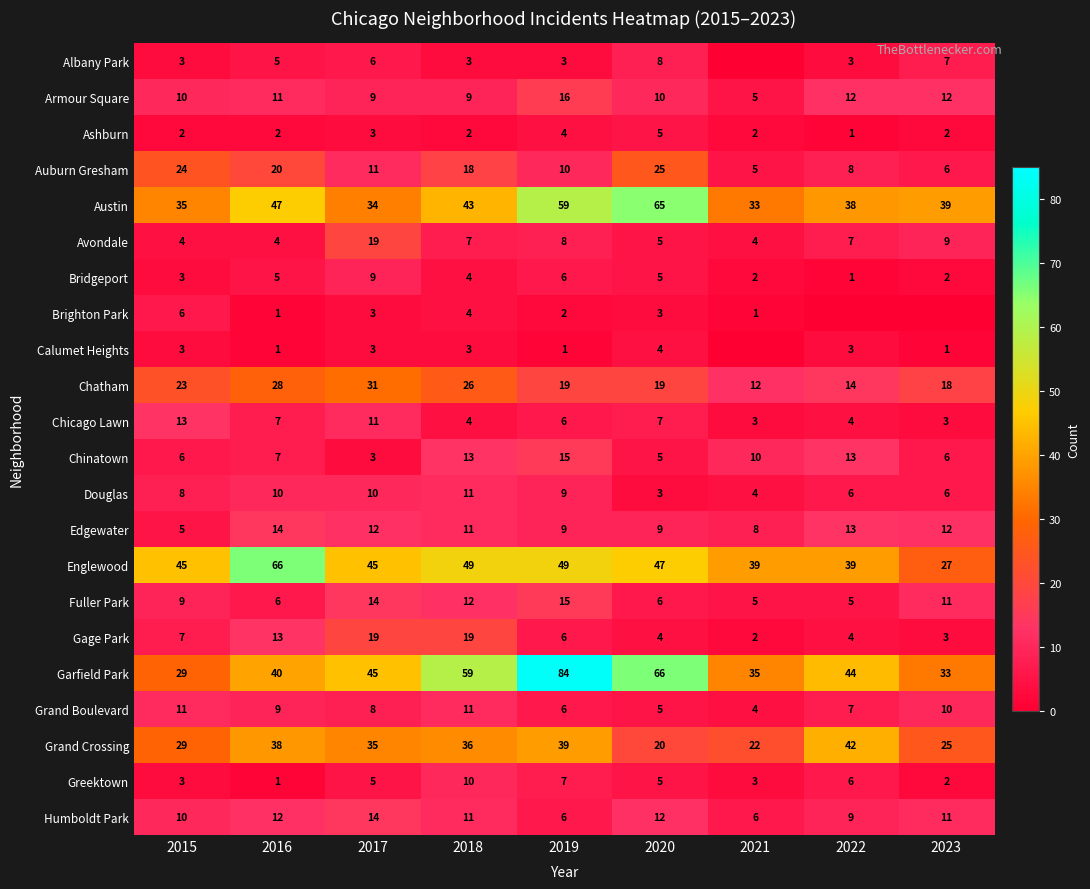

Is the value of Avondale at 2017 greater than the value of Greektown at 2019?

Yes